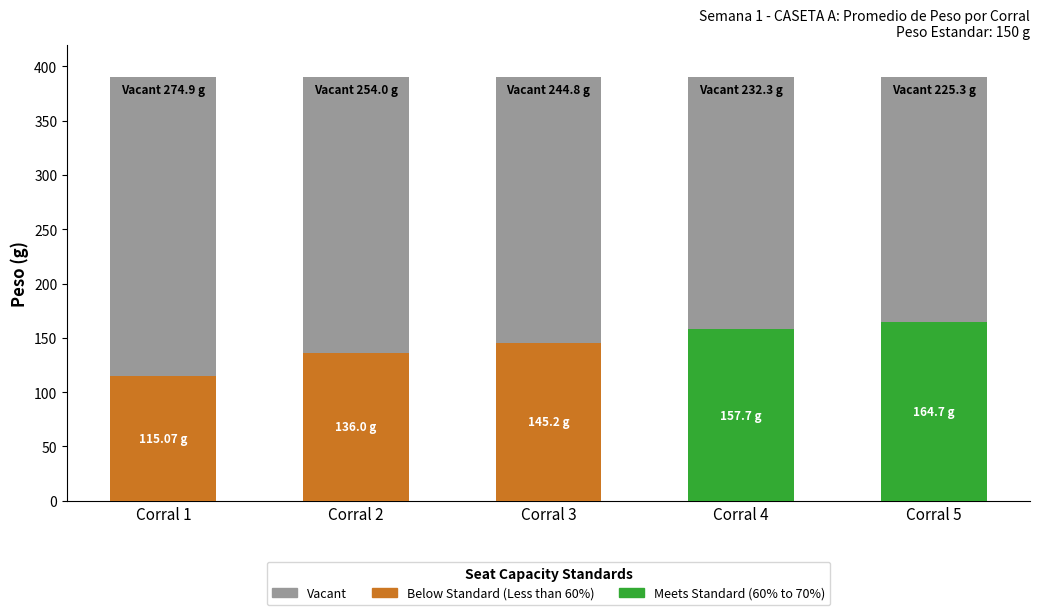

What is the sum of all Vacant values?

1231.4